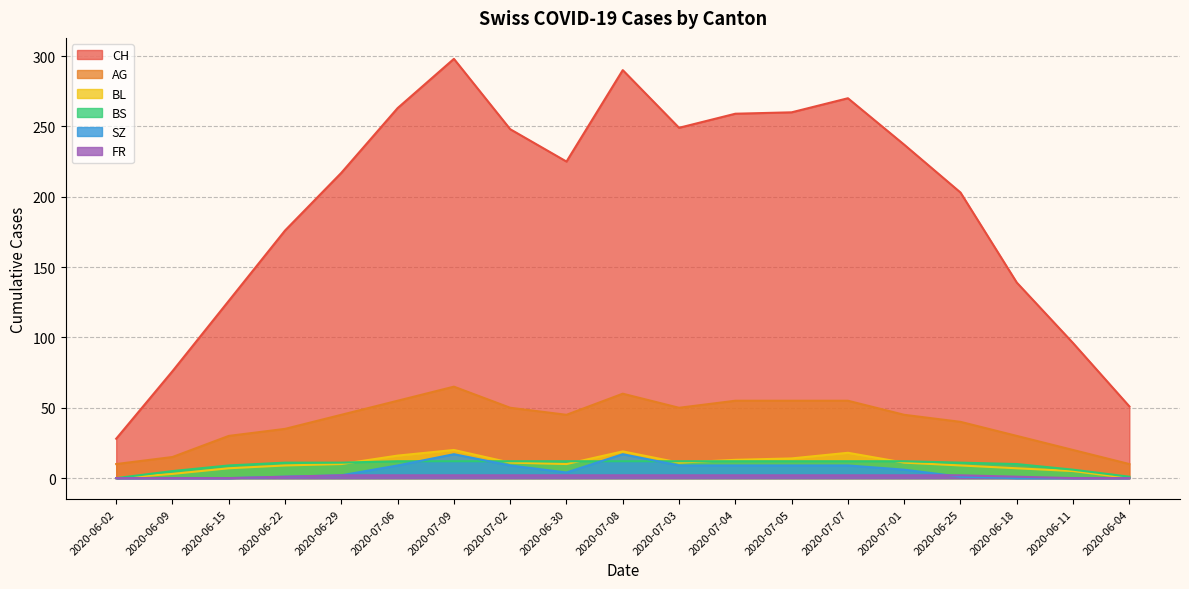

What is the value of the SZ point at the 11th from the left?

9